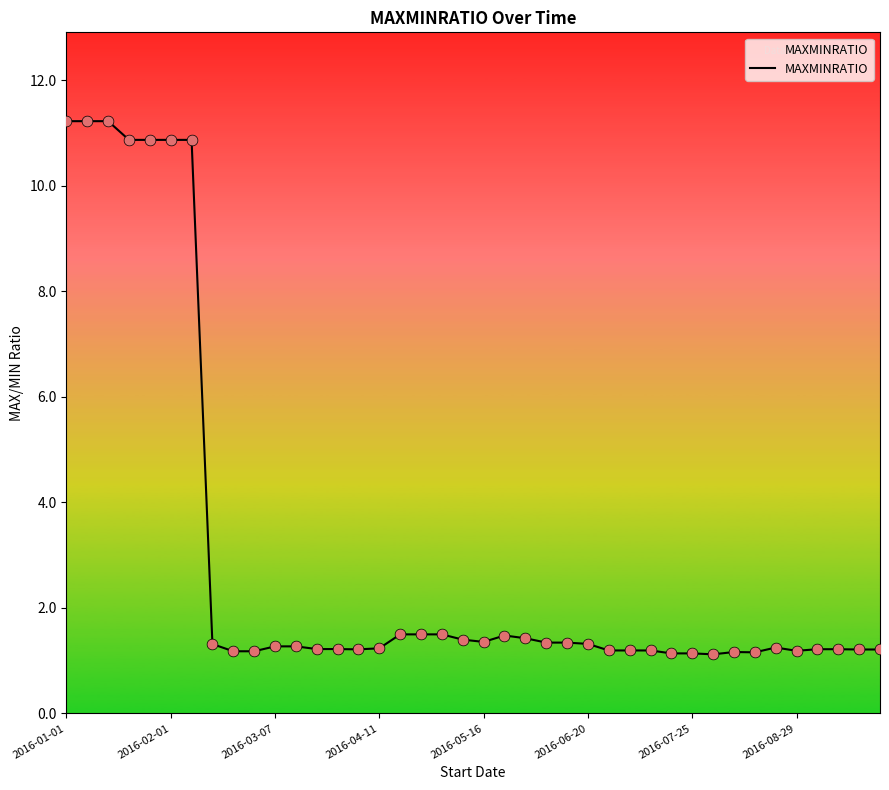

What is the difference between the maximum and minimum values?

10.1